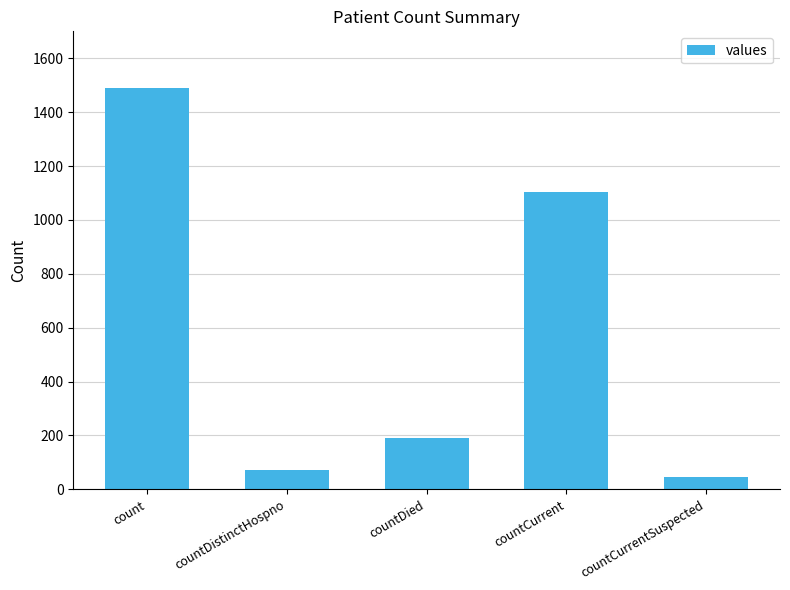

Rank the categories by value from highest to lowest.

count, countCurrent, countDied, countDistinctHospno, countCurrentSuspected